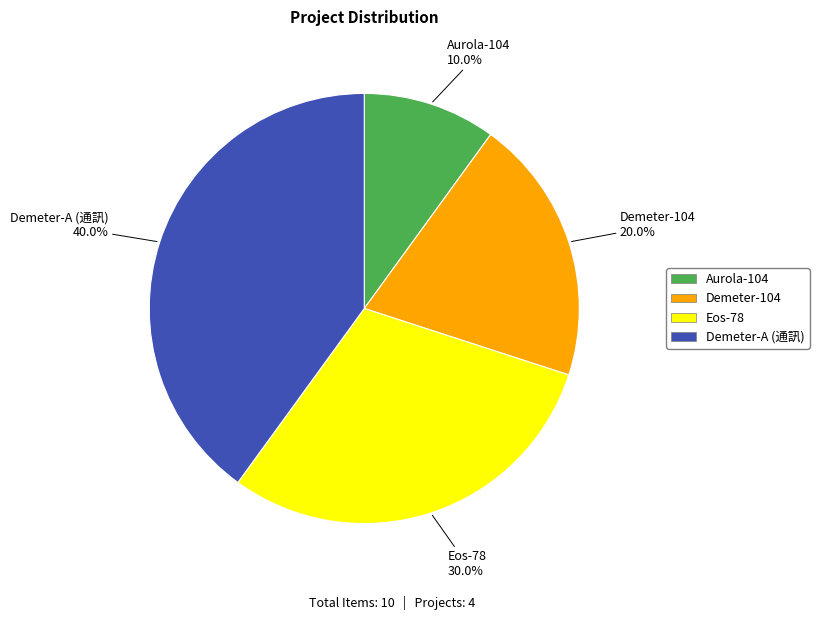

What is the ratio of the value at Aurola-104 to the value at Eos-78?

0.3